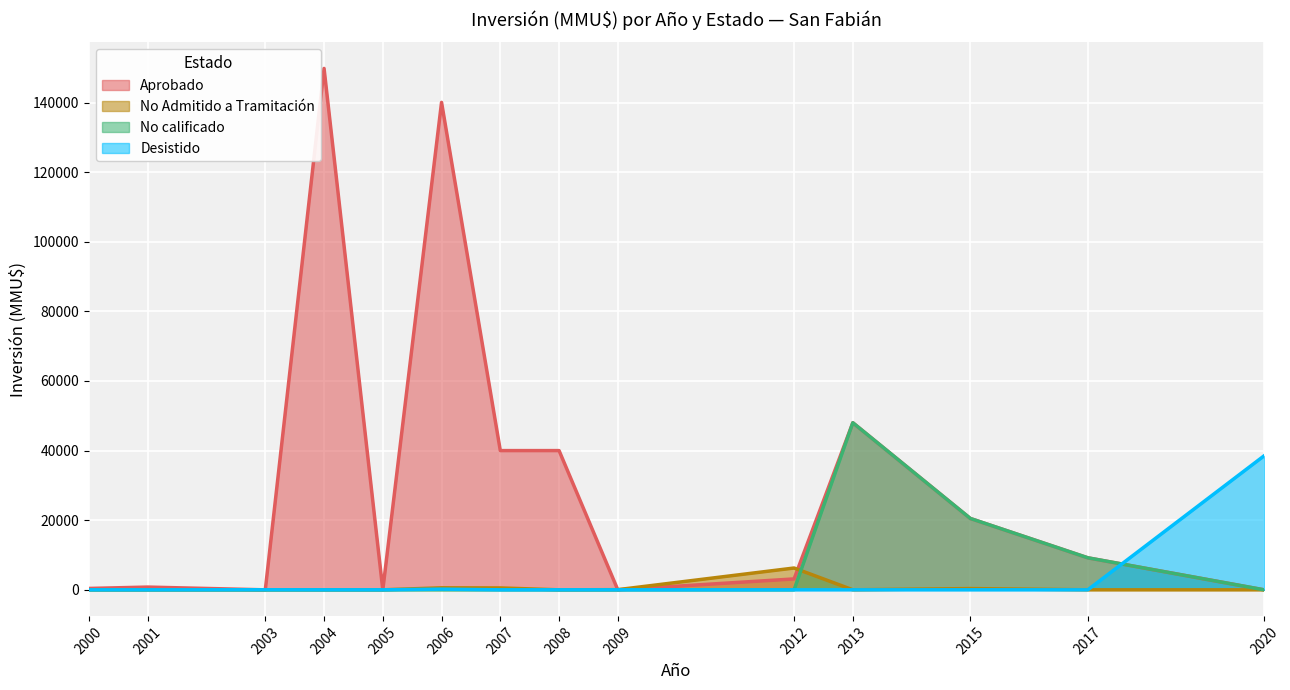

Which series has the largest total across all categories?

Aprobado